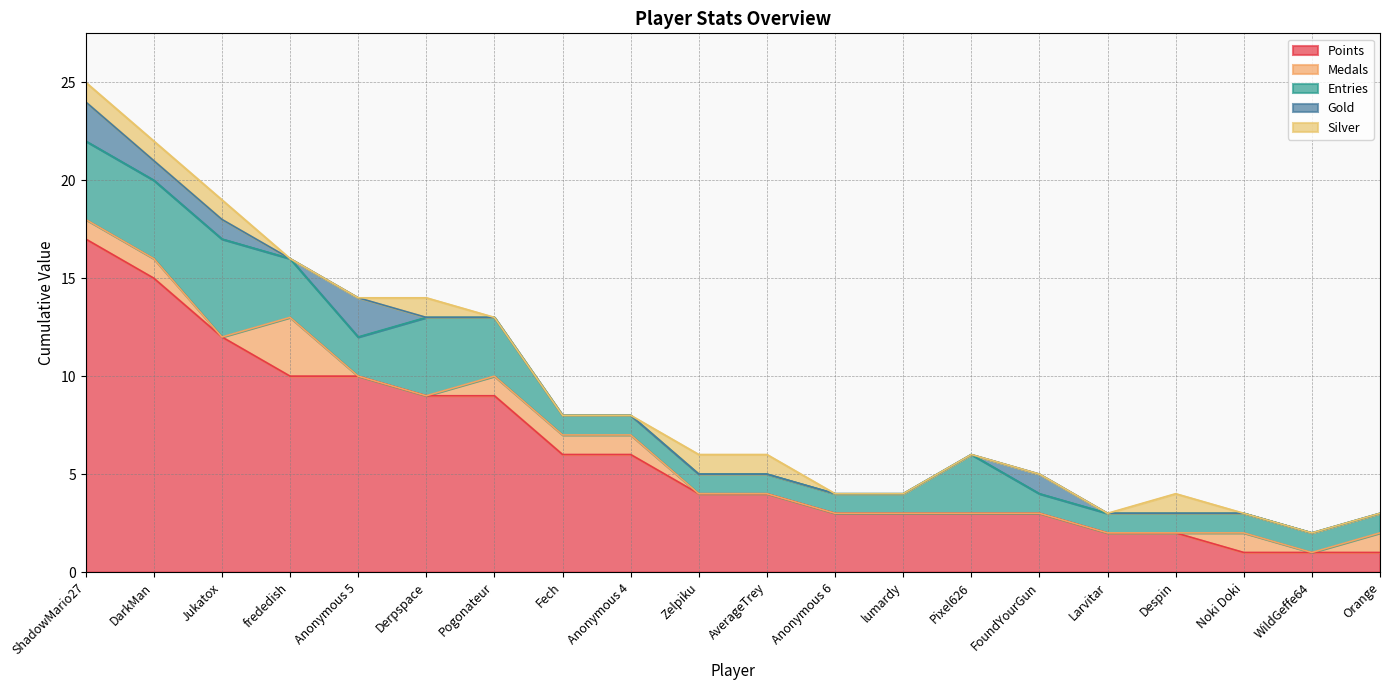

What is the total value across all series at Pixel626?

6